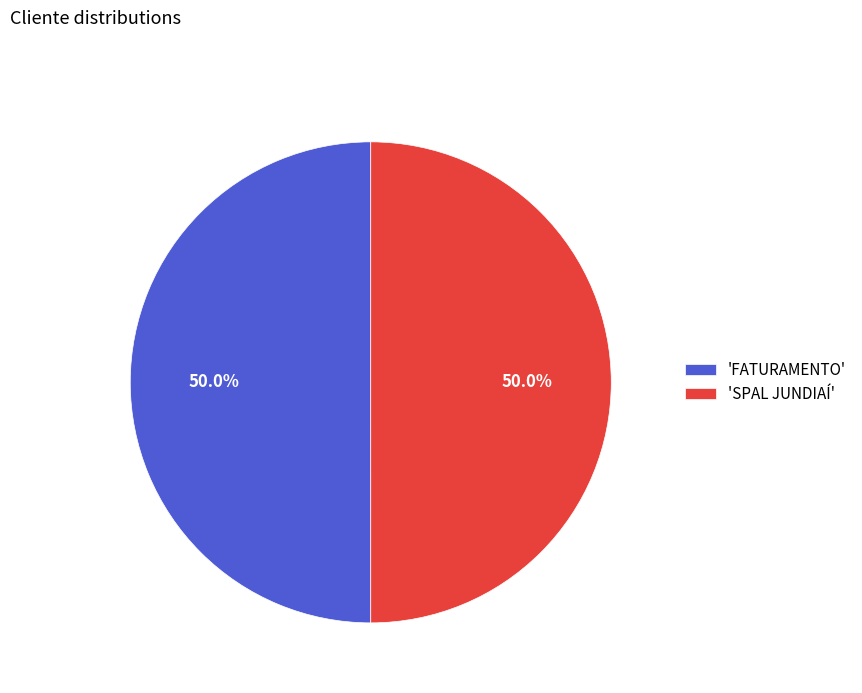

Approximately how many times larger is the value at 'FATURAMENTO' compared to 'SPAL JUNDIAÍ'?

1.0